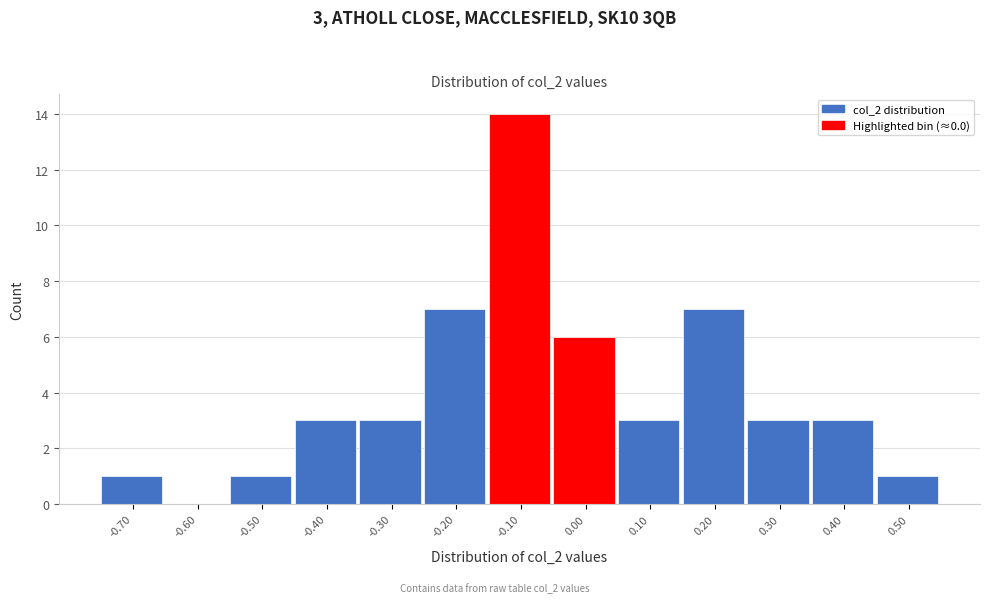

Reading left to right, extract all data points from this chart.

-0.70=1	-0.60=0	-0.50=1	-0.40=3	-0.30=3	-0.20=7	-0.10=14	0.00=6	0.10=3	0.20=7	0.30=3	0.40=3	0.50=1